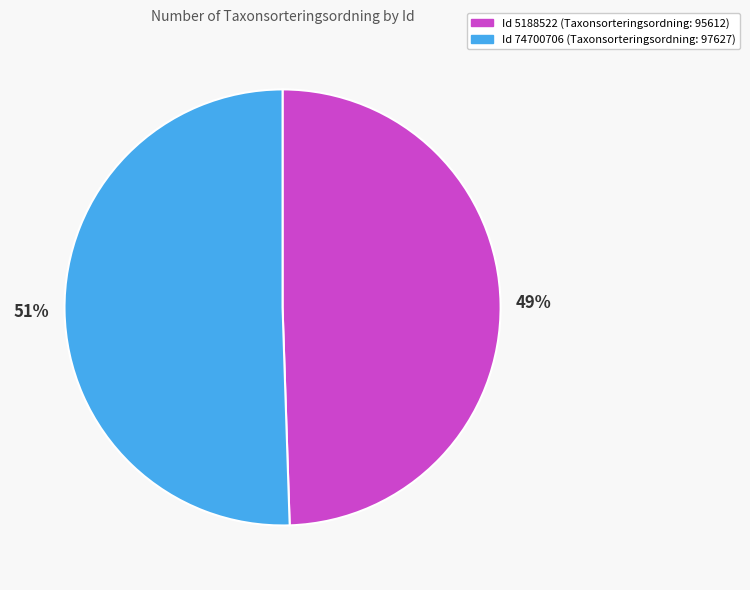

To the nearest percent, what is the average slice percentage?

50%